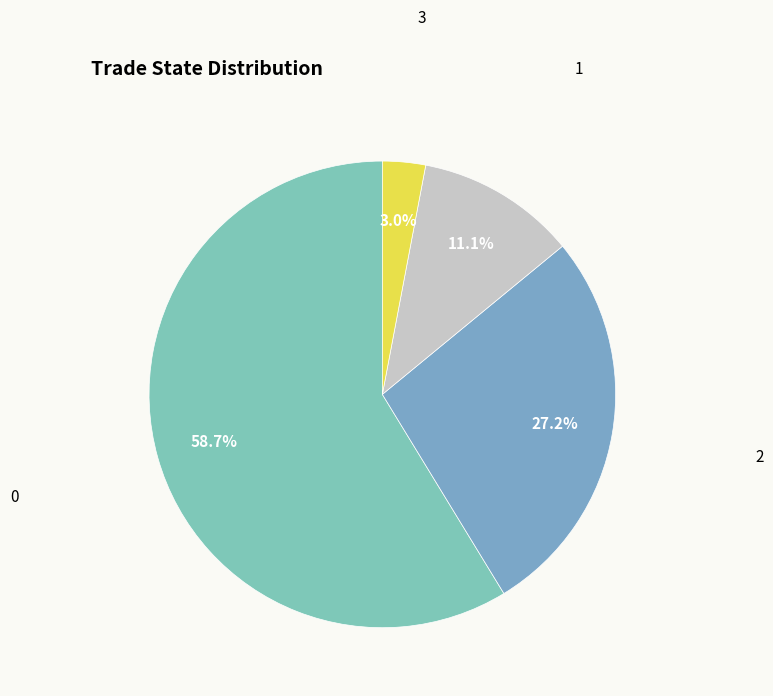

Is it true that 2 is 27% of the pie?

True